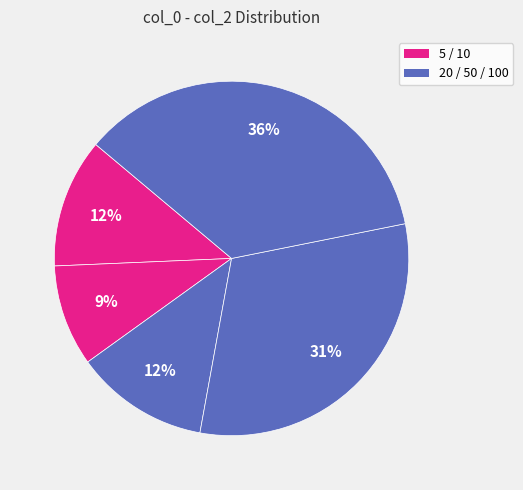

Is there a majority slice in this chart?

No